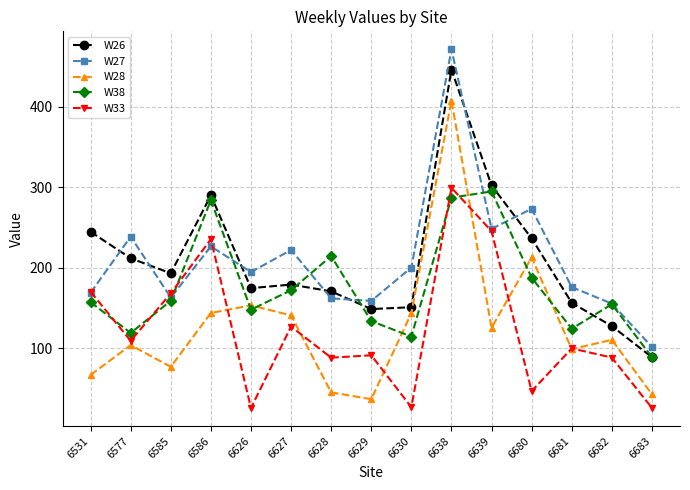

What is the maximum value for W26?

446.3